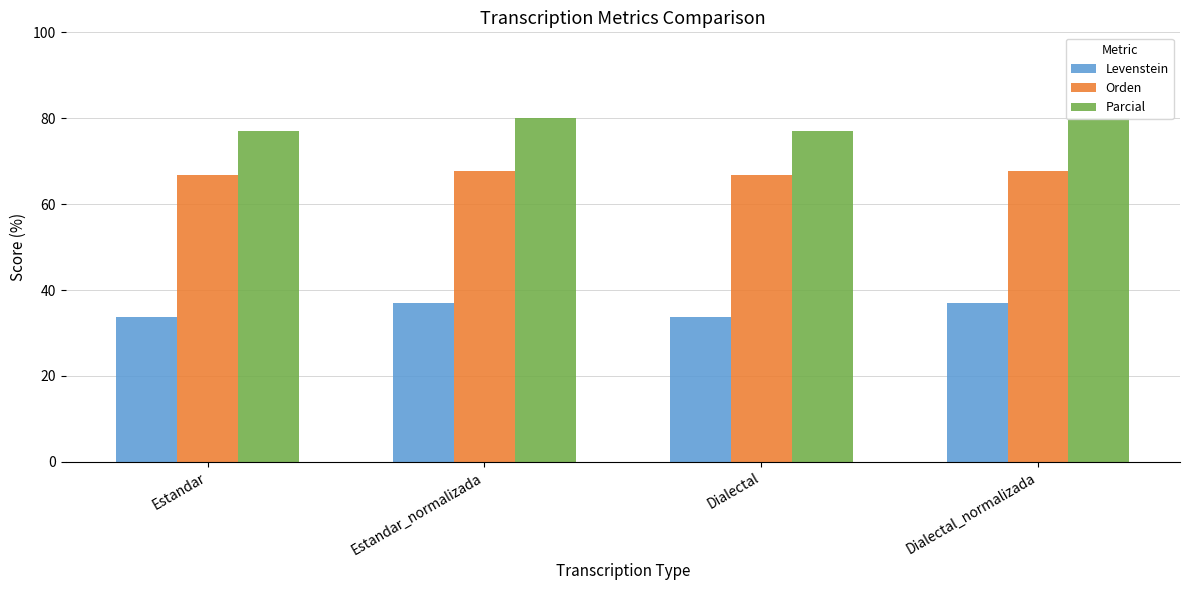

Reading left to right, extract all data points from this chart.

Levenstein: 33.8	37.0	33.8	37.0
Orden: 66.7	67.8	66.7	67.8
Parcial: 76.9	80.0	76.9	80.0